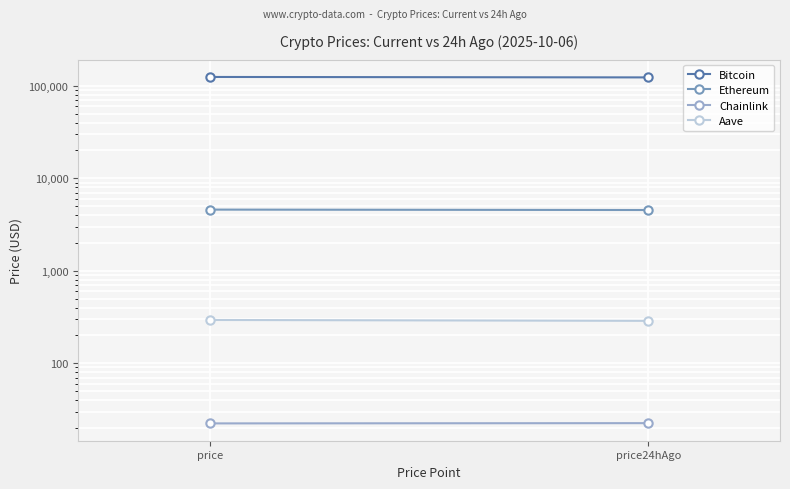

What is the sum of the Bitcoin values at price and price24hAgo?

247966.0